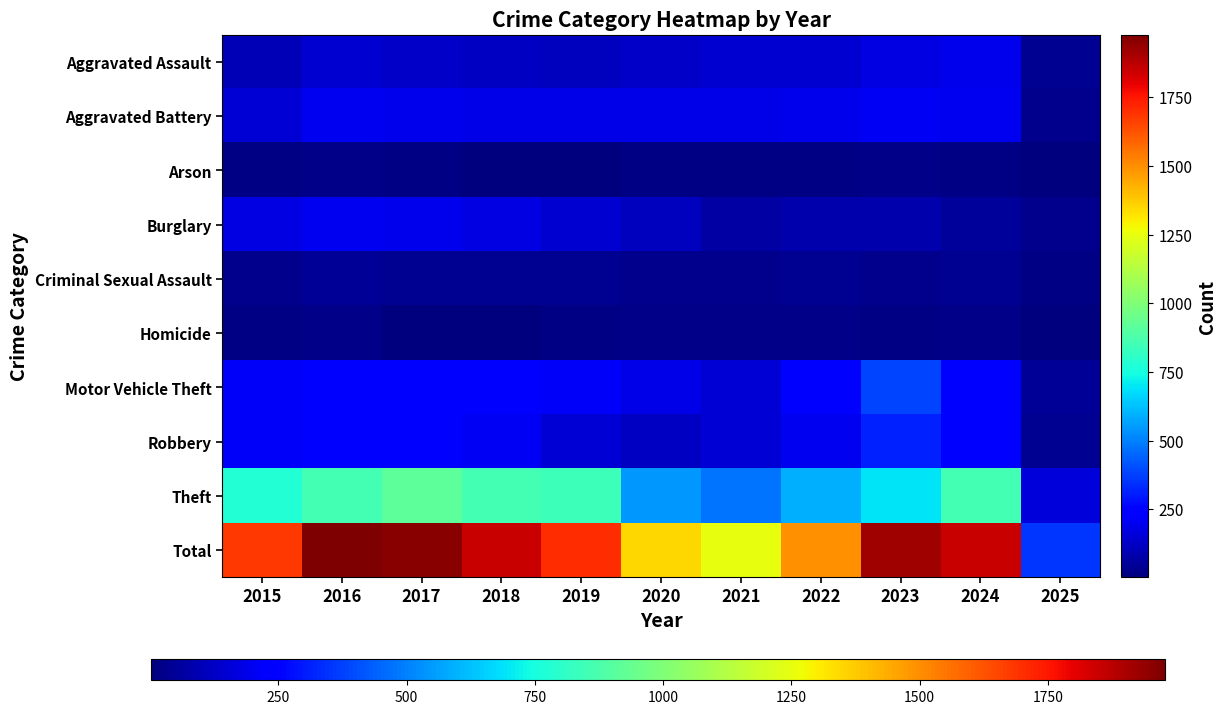

Which series changed the most between 2016 and 2019?

Total